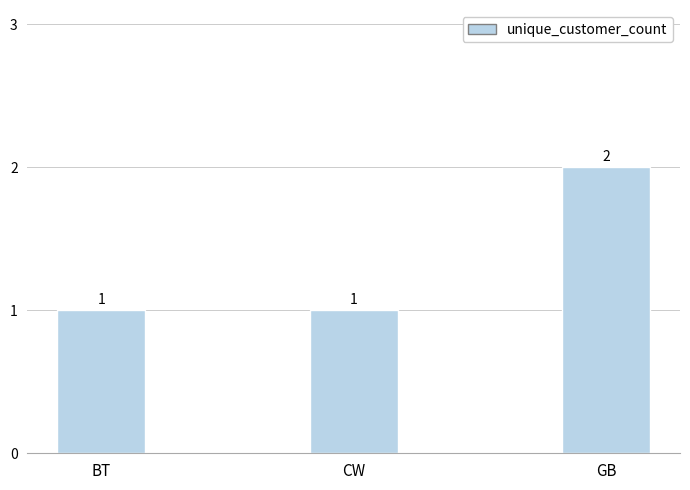

Reading left to right, extract all data points from this chart.

1	1	2